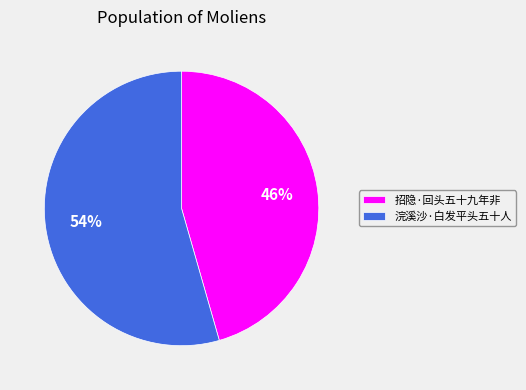

To the nearest percent, what is the average slice percentage?

50%